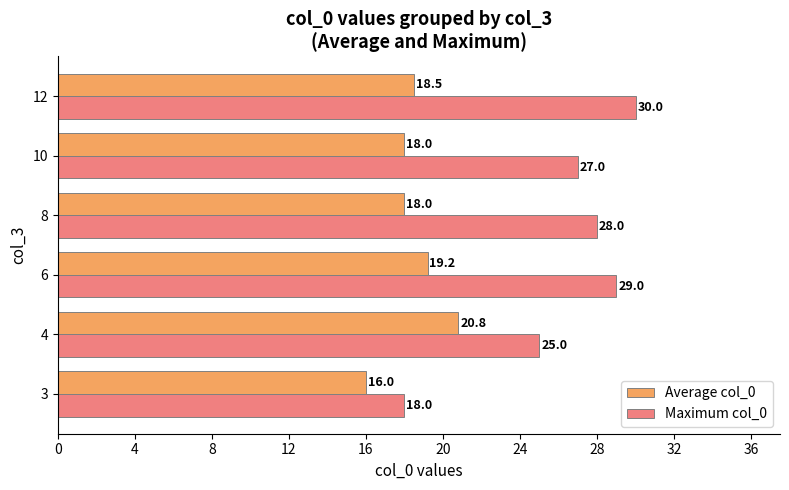

At how many categories does at least one series exceed 19?

5